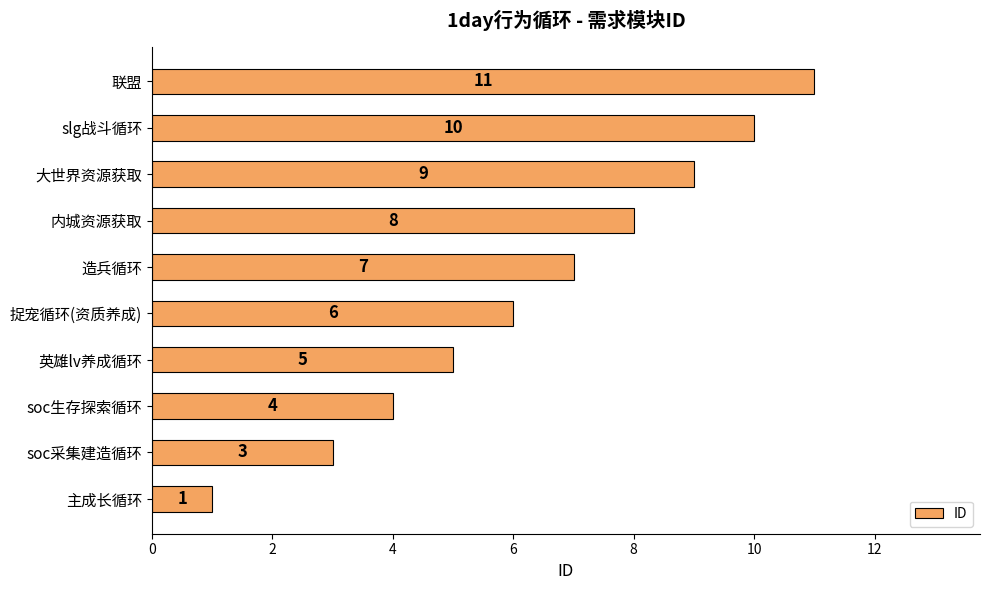

Does the chart contain any negative values?

No